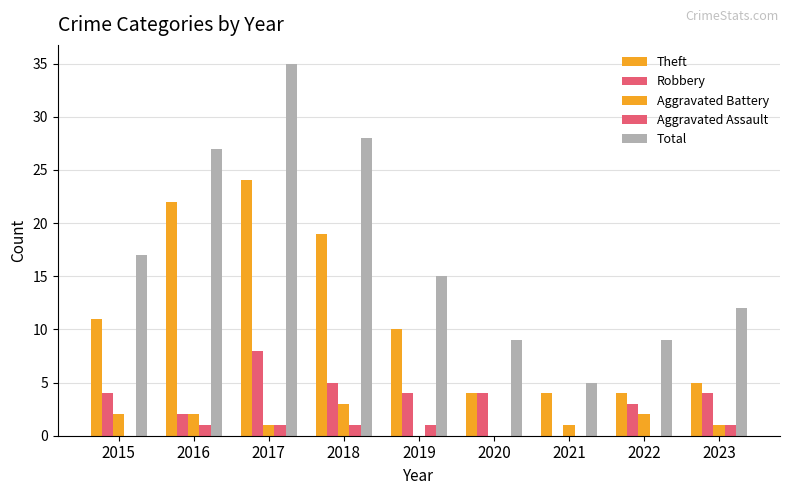

At 2023, list the series in order from smallest to largest.

Aggravated Battery, Aggravated Assault, Robbery, Theft, Total